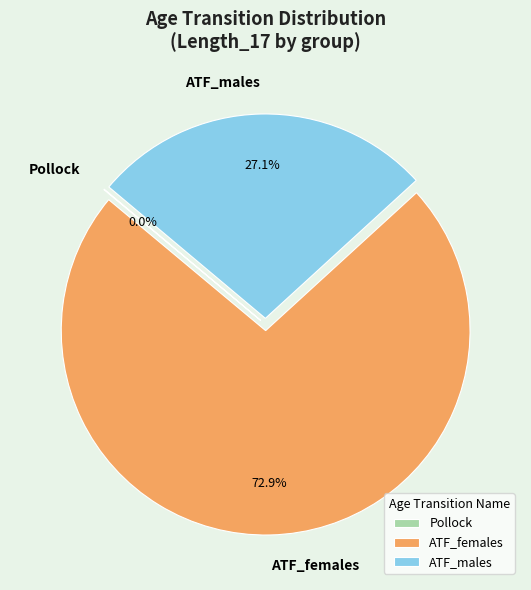

Does any single category account for the majority?

Yes